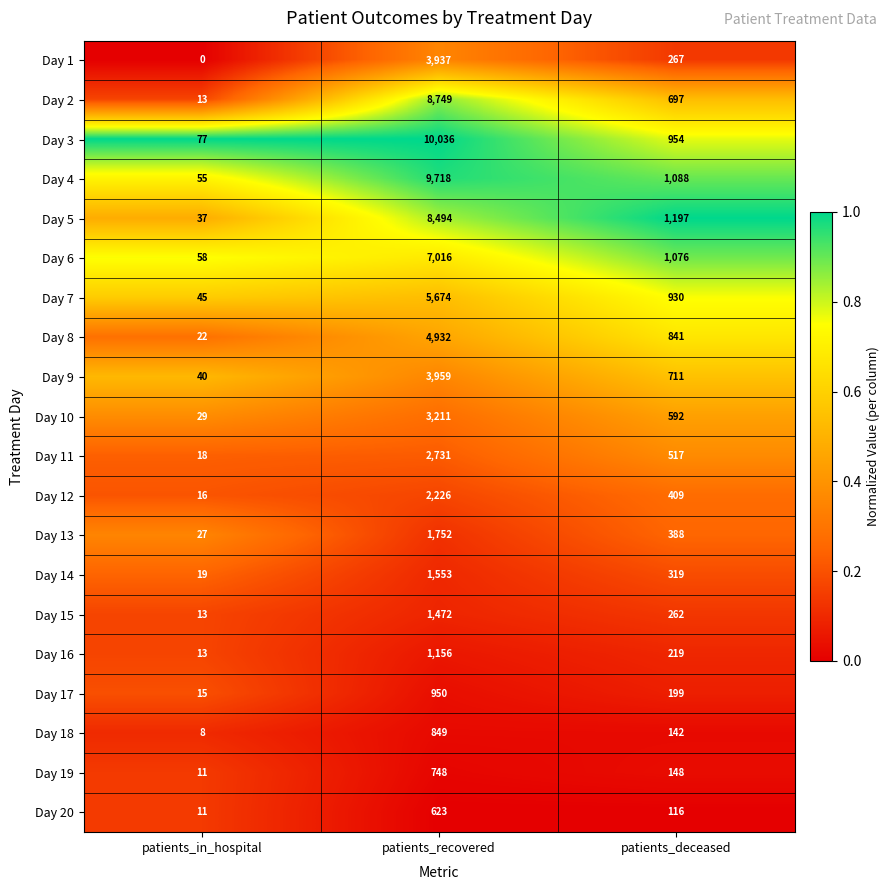

What is the average value of the Day 2 series?

3153